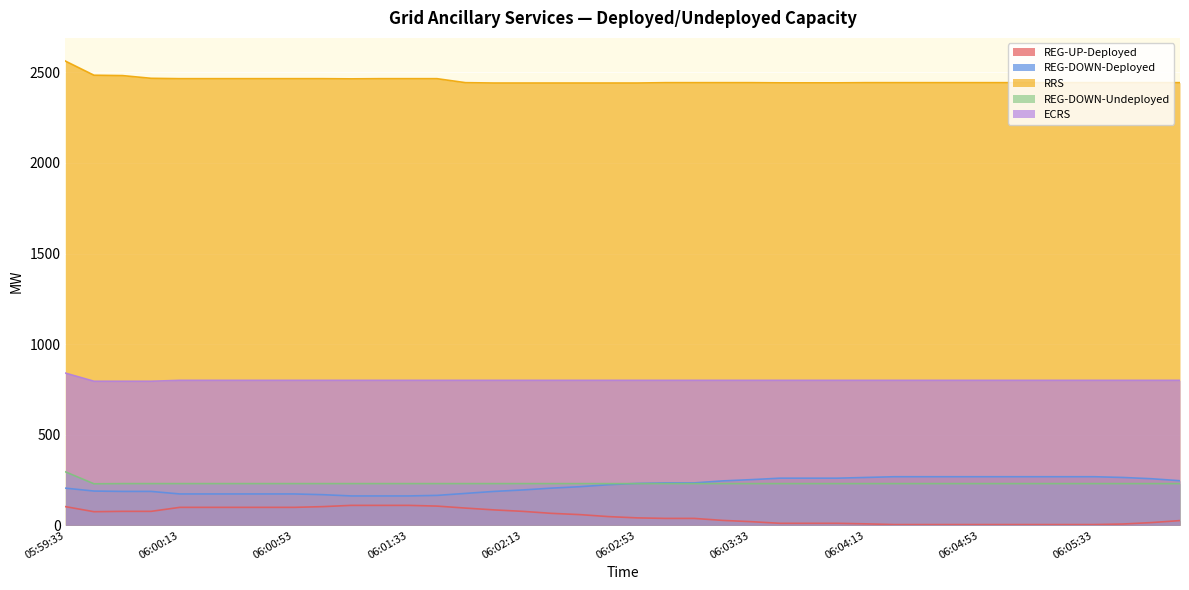

Where is ECRS nearest to the value 817?

06:00:13